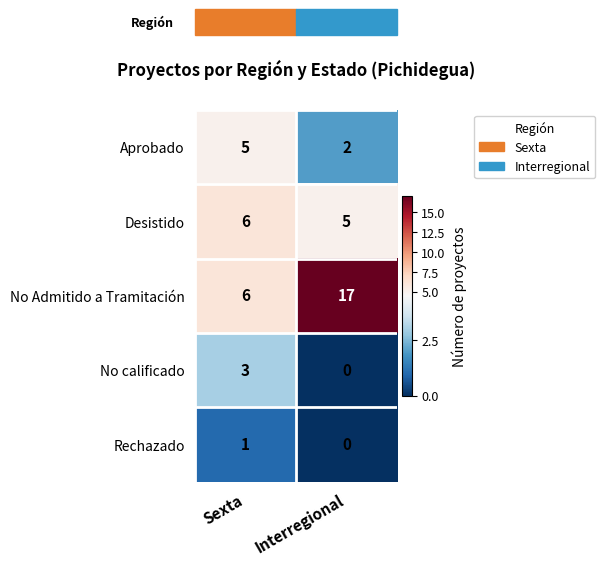

Count the number of categories in the chart.

2